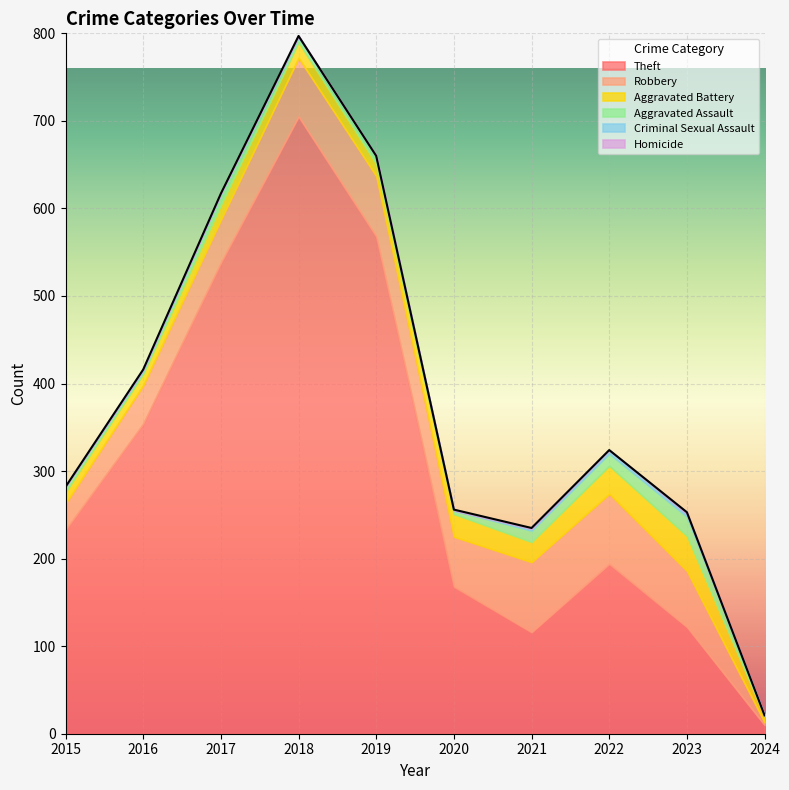

At which category is the sum across all series the highest?

2018